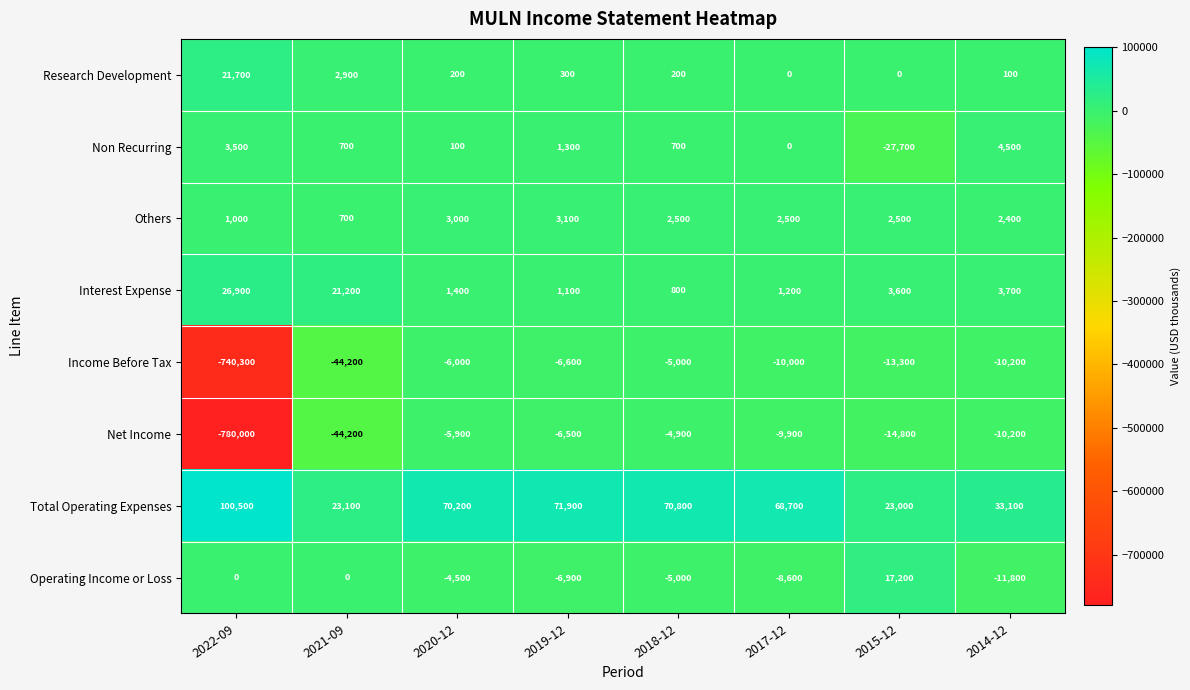

How many series are shown in this chart?

8